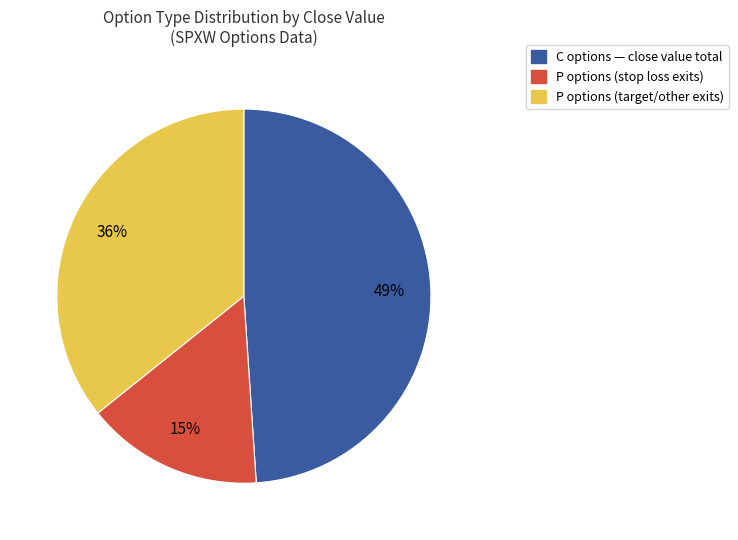

Is there any slice that represents more than half of the pie?

No